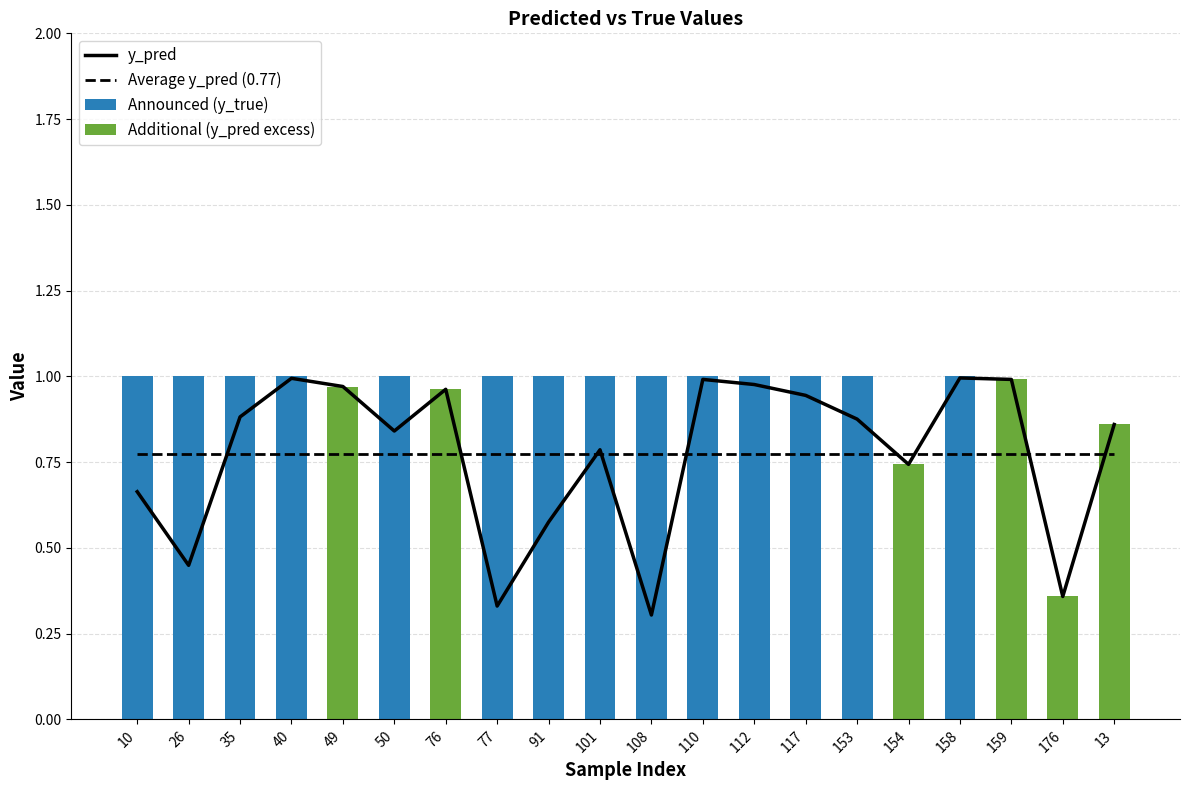

How many values in the Announced (y_true) series are below 1?

6